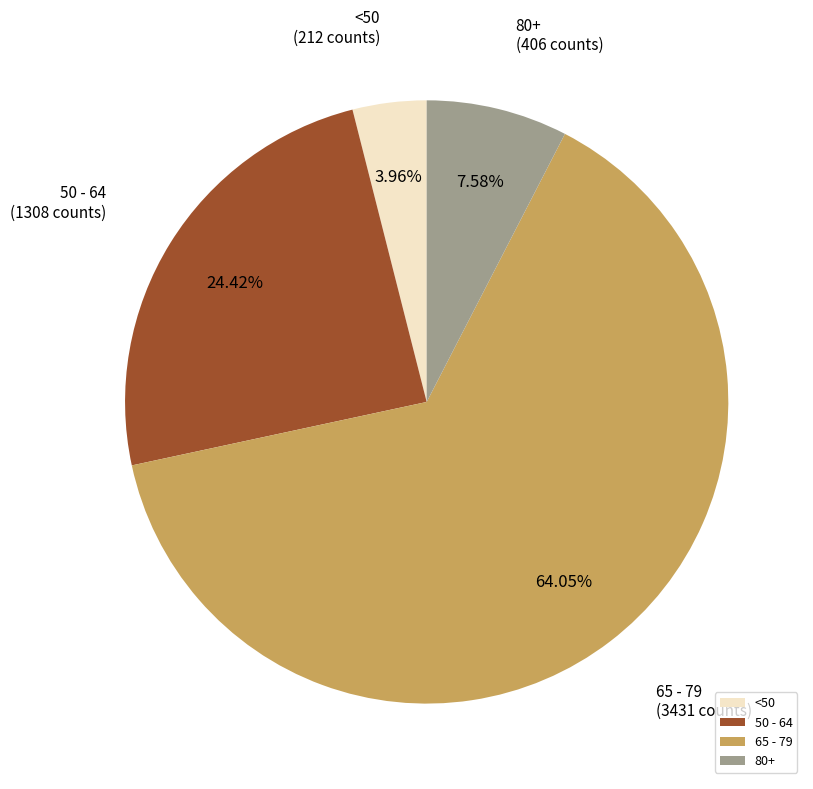

Rank the categories by value from lowest to highest.

<50, 80+, 50 - 64, 65 - 79